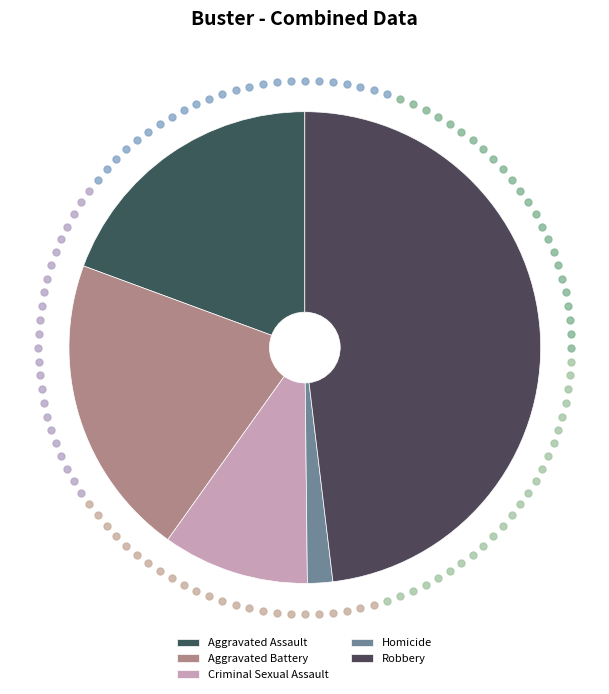

Which has a higher value, Robbery or Criminal Sexual Assault?

Robbery